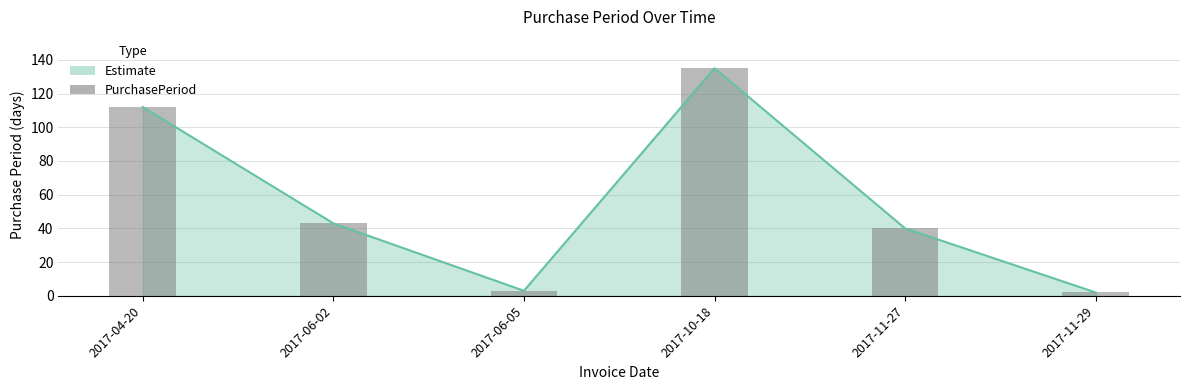

Reading right to left, what are all the values shown in this chart?

2017-11-29=2	2017-11-27=40	2017-10-18=135	2017-06-05=3	2017-06-02=43	2017-04-20=112